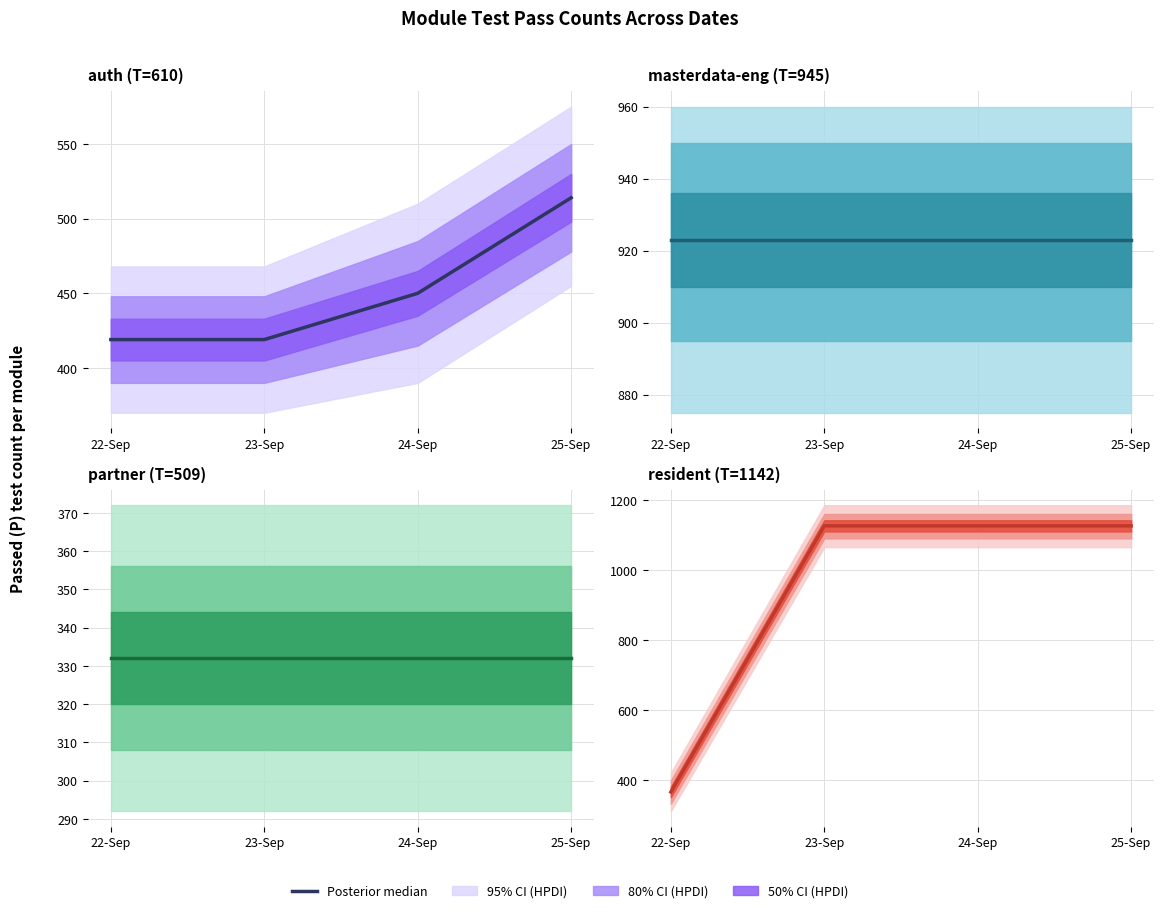

What value does the data have at 25-Sep?

1126